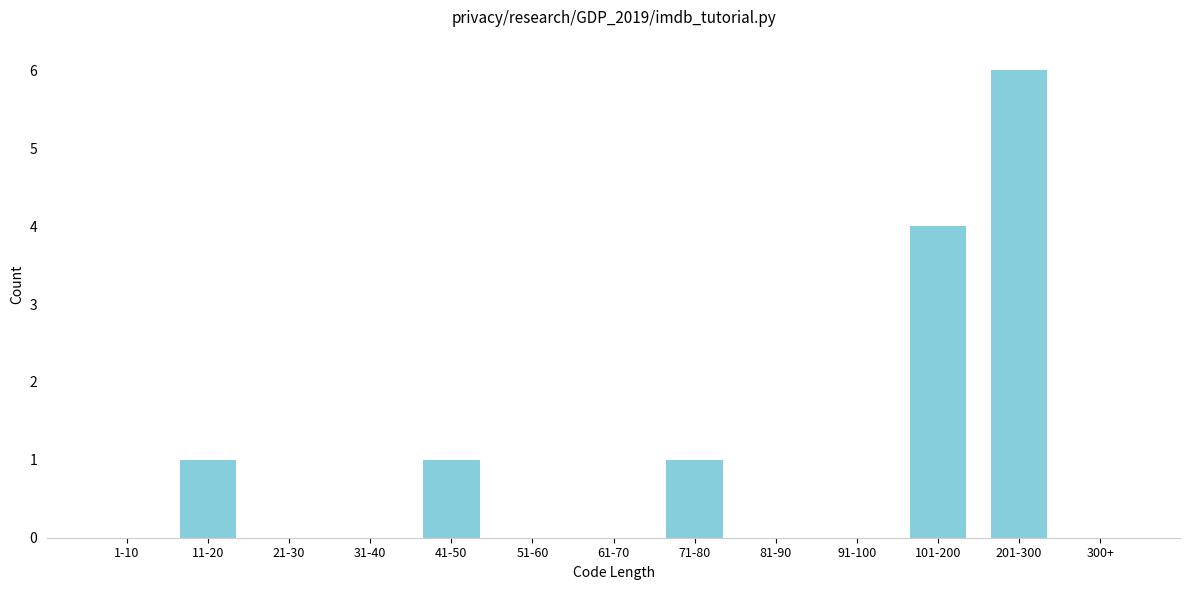

Reading left to right, transcribe all the data shown in this chart.

1-10=0	11-20=1	21-30=0	31-40=0	41-50=1	51-60=0	61-70=0	71-80=1	81-90=0	91-100=0	101-200=4	201-300=6	300+=0